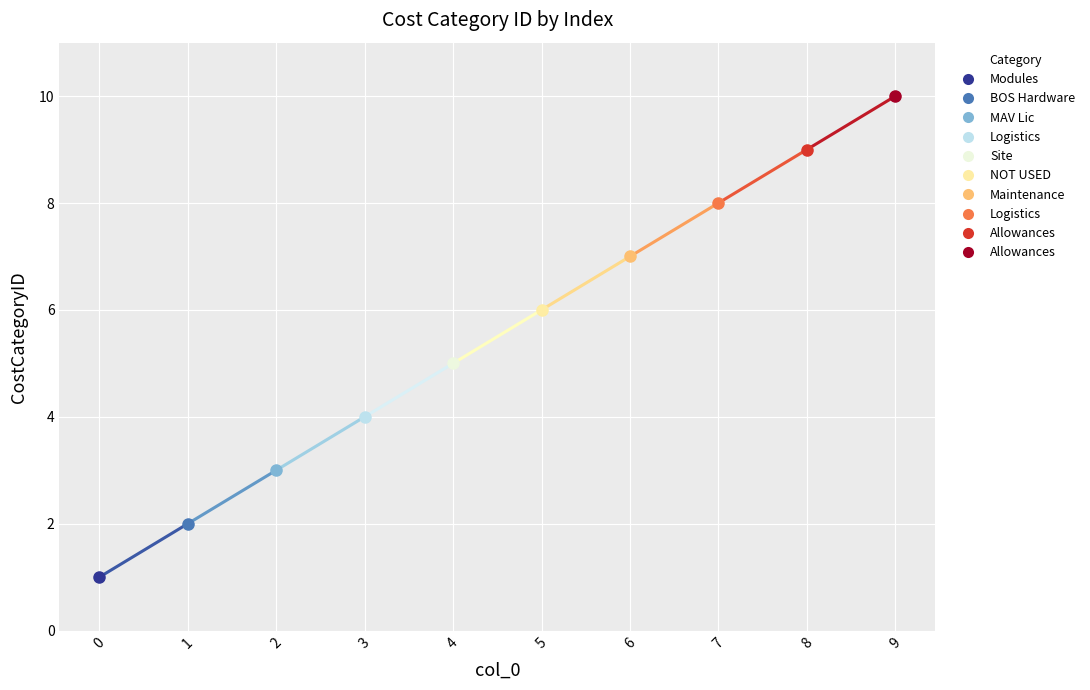

Reading left to right, extract all data points from this chart.

0=1	1=2	2=3	3=4	4=5	5=6	6=7	7=8	8=9	9=10